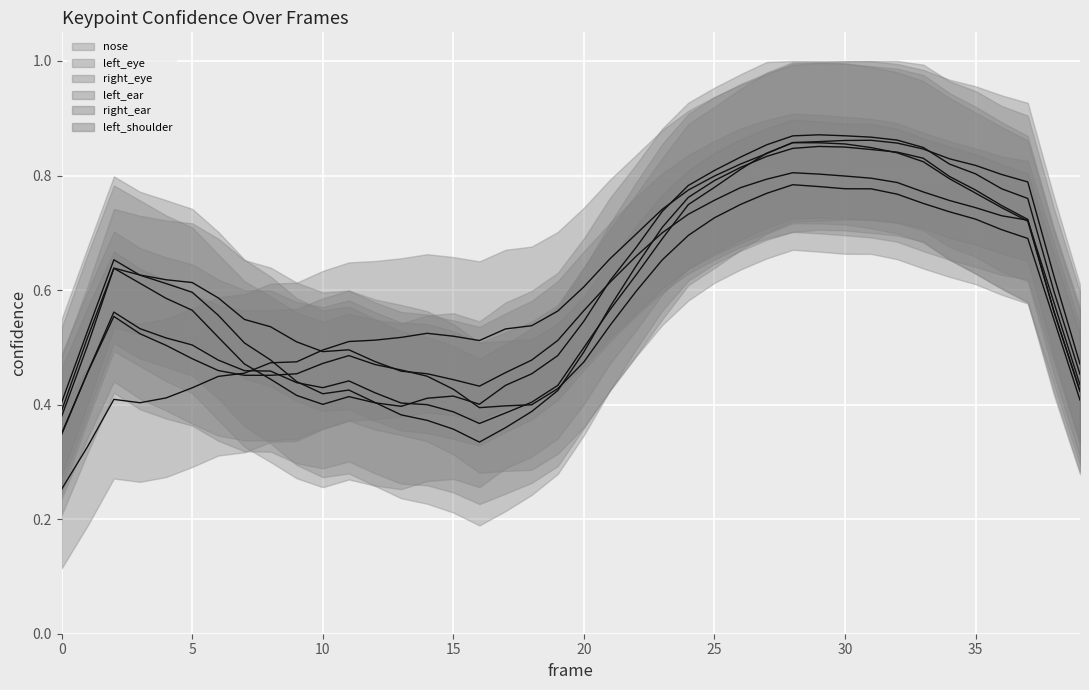

What is the maximum value for a_left_eye_confidence_line?

0.9